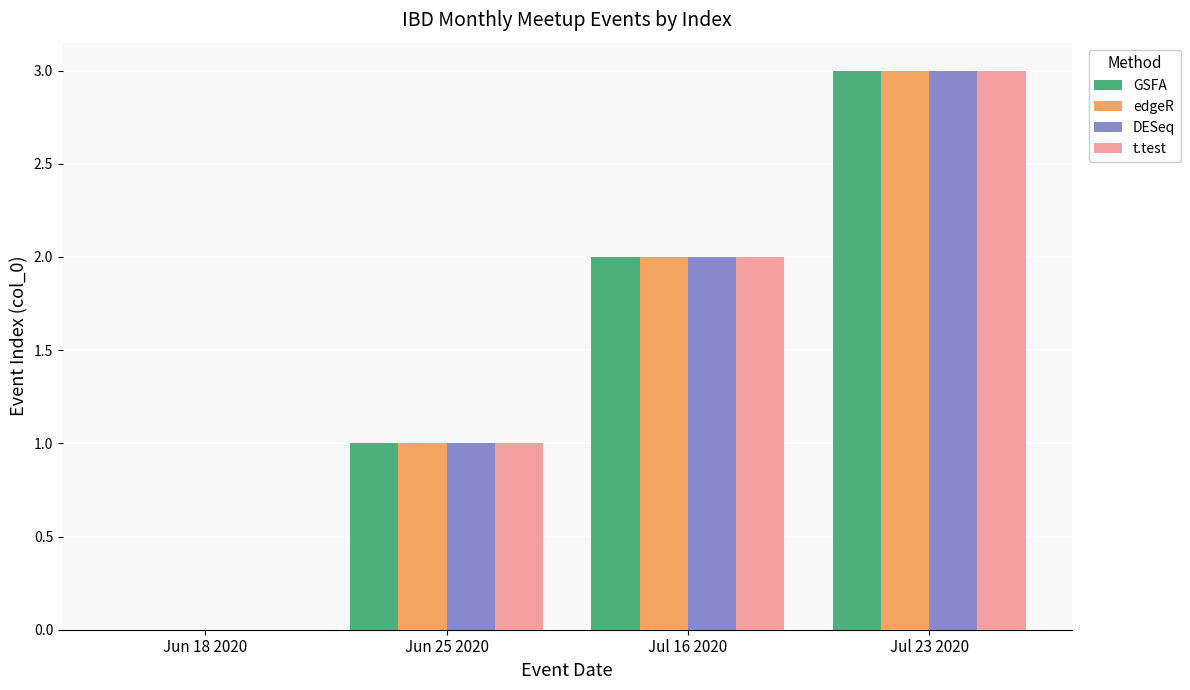

Reading left to right, list all the values displayed in this chart.

GSFA: Jun 18 2020=0	Jun 25 2020=1	Jul 16 2020=2	Jul 23 2020=3
edgeR: Jun 18 2020=0	Jun 25 2020=1	Jul 16 2020=2	Jul 23 2020=3
DESeq: Jun 18 2020=0	Jun 25 2020=1	Jul 16 2020=2	Jul 23 2020=3
t.test: Jun 18 2020=0	Jun 25 2020=1	Jul 16 2020=2	Jul 23 2020=3